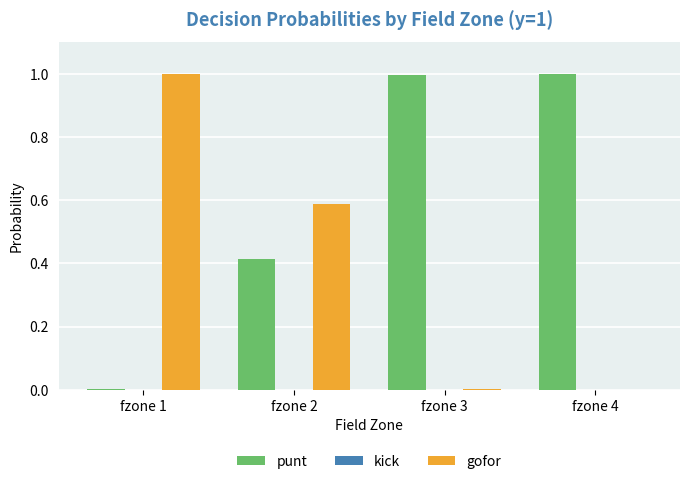

What is the total value across all series at fzone 2?

1.0